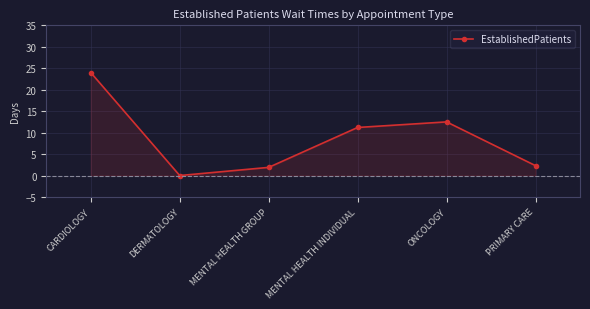

What is the average value?

8.7